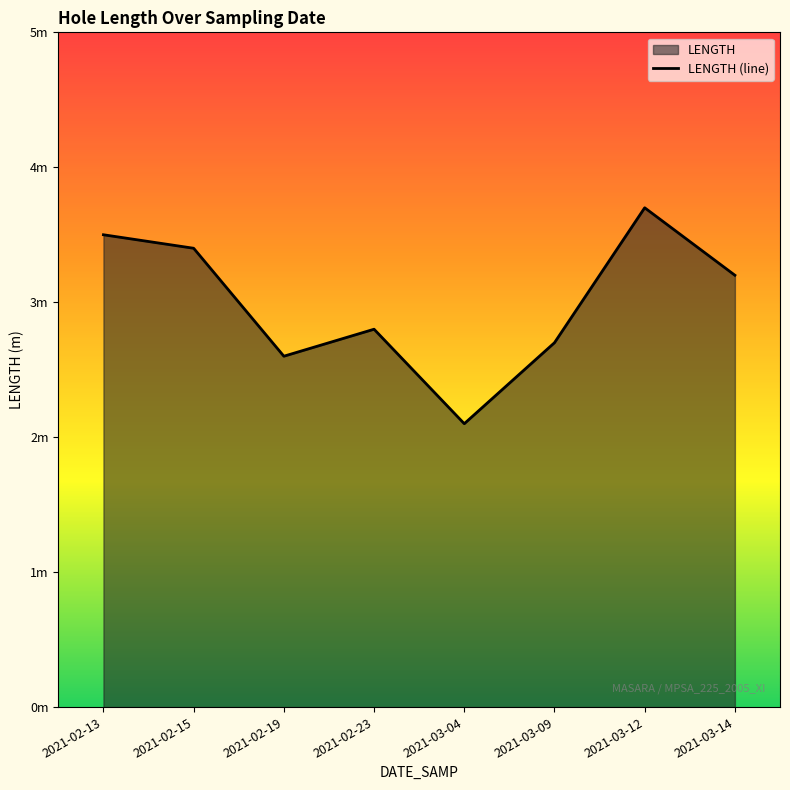

What is the maximum value shown in the chart?

3.7